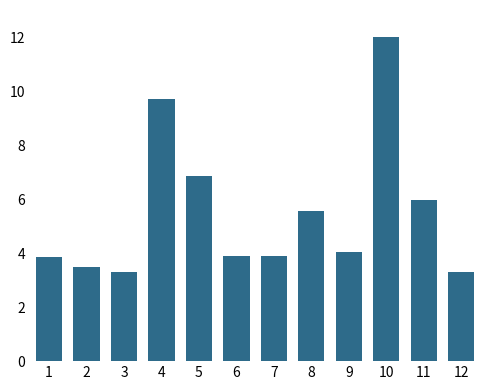

What is the maximum value shown in the chart?

12.0